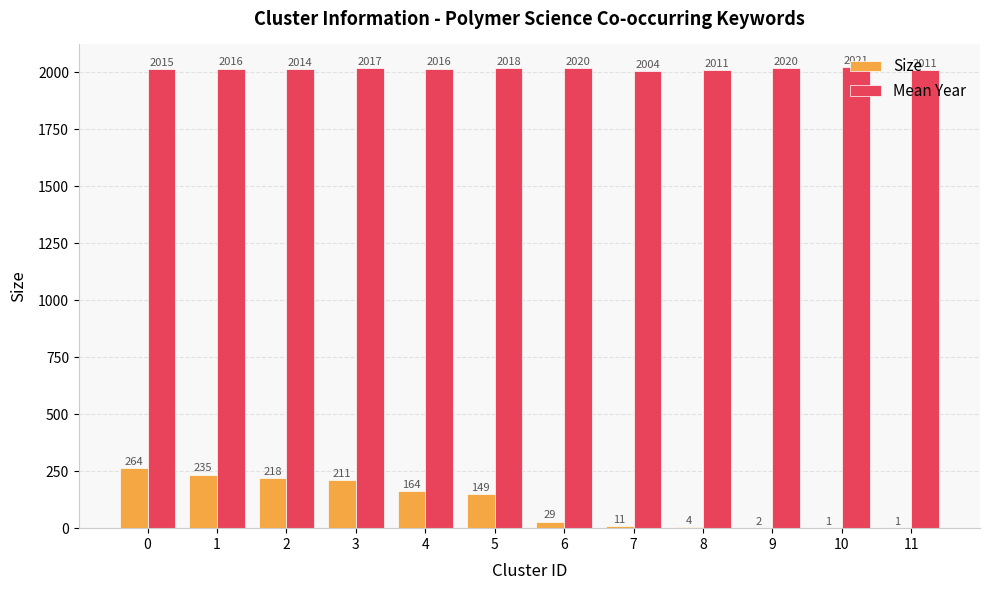

How many categories are shown in the chart?

12